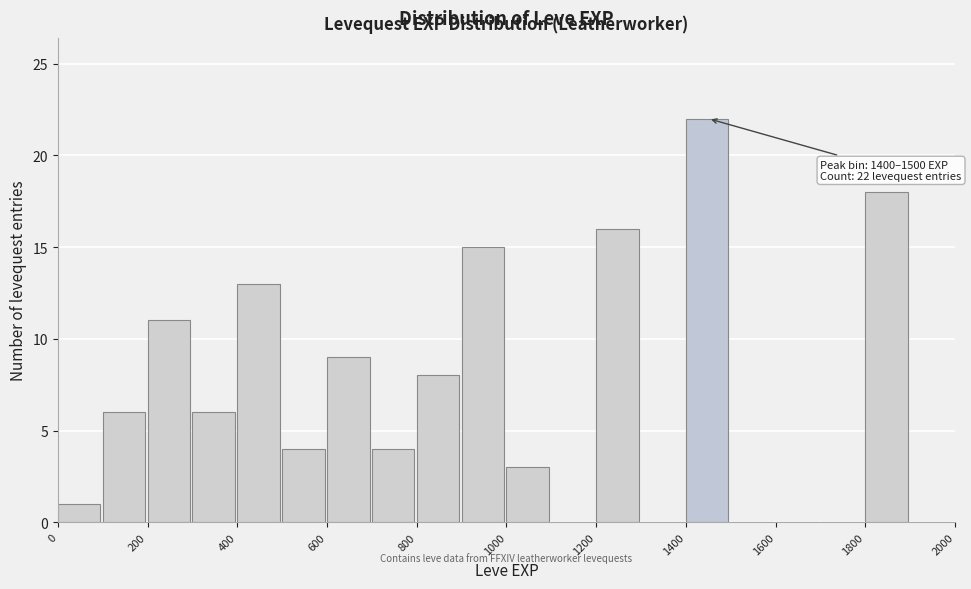

Over which range of the x-axis is the bar tallest?

1400 to 1500